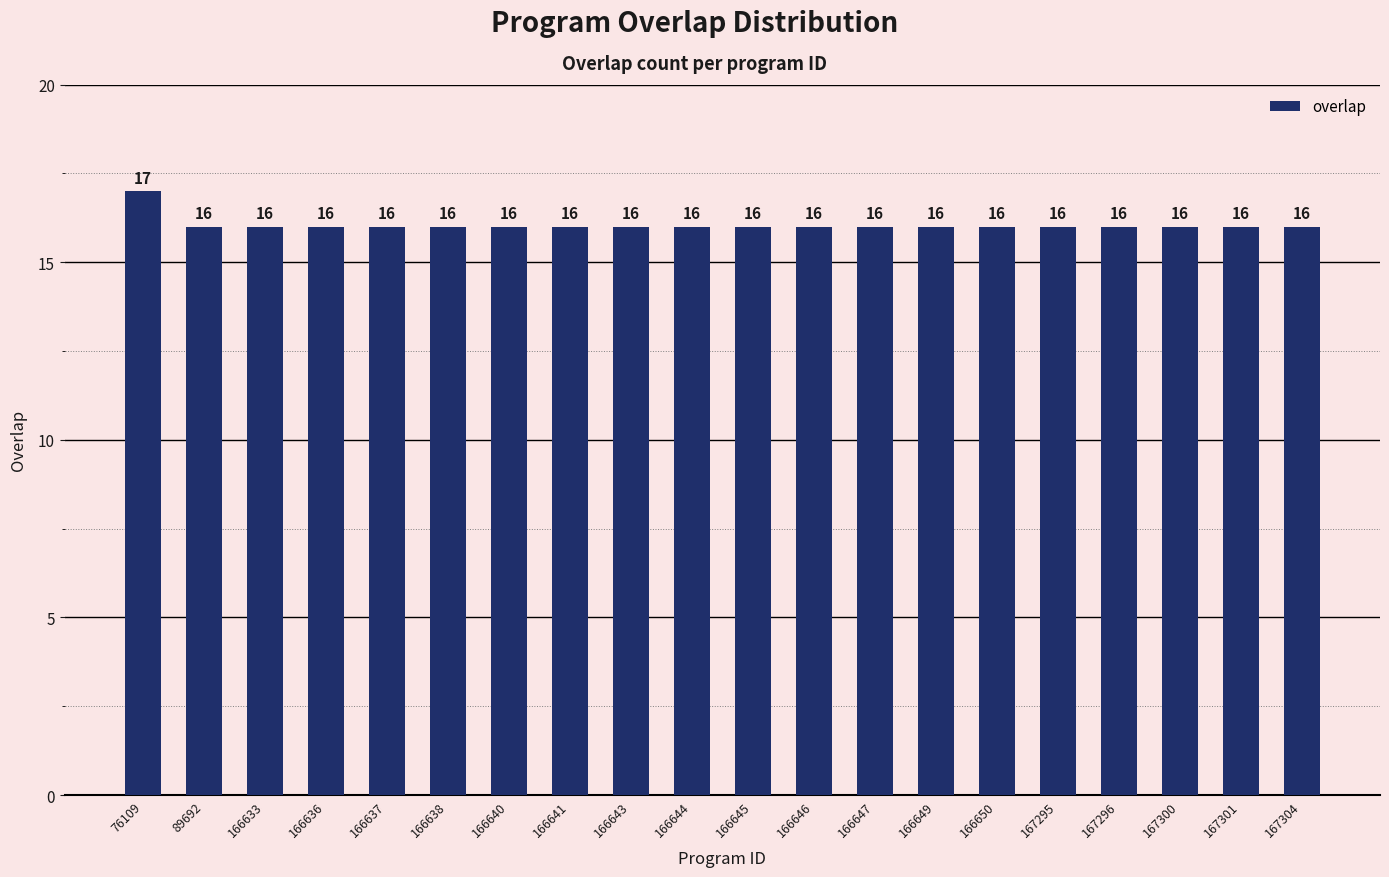

What value does the data have at 167295?

16